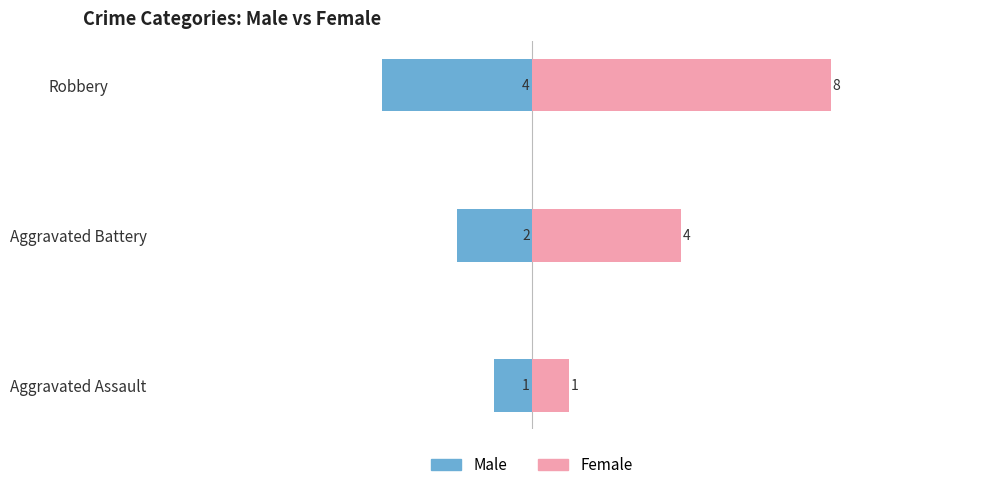

What are all the series names shown in the legend?

Male, Female